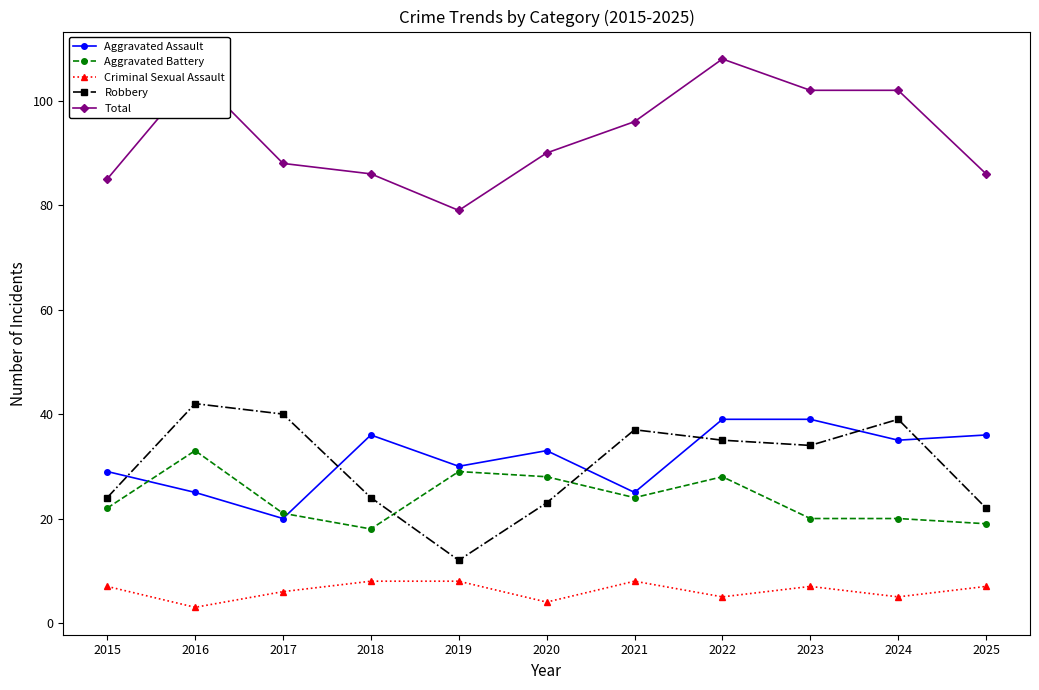

Which series has the widest spread of values?

Robbery